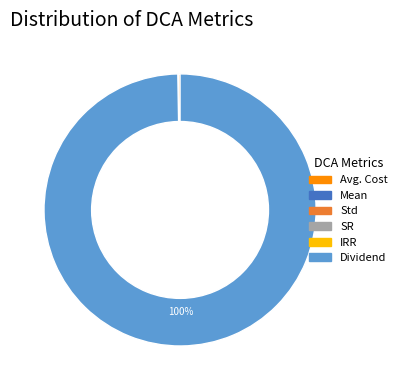

The Dividend slice represents 100% of the pie. True or false?

True